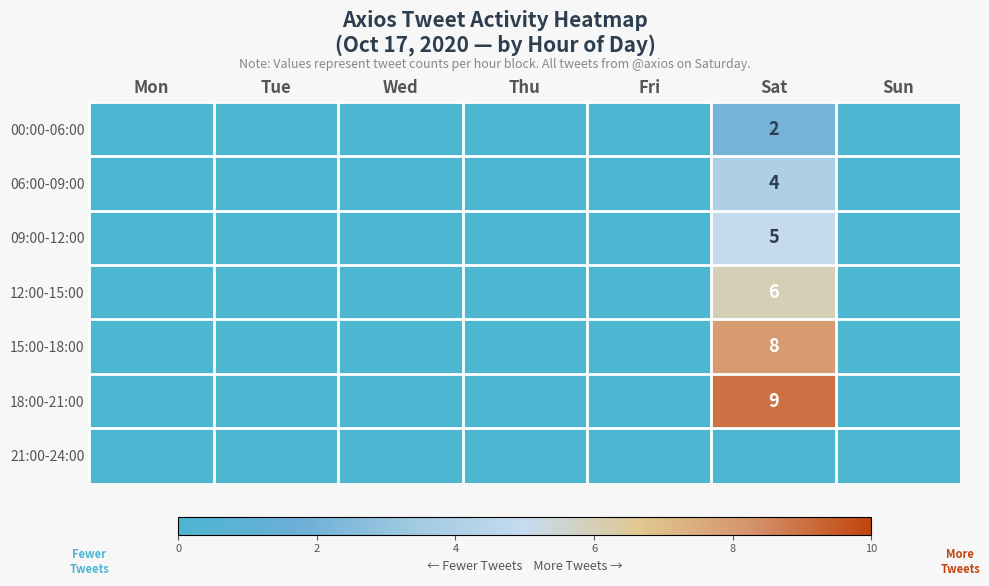

The value of 09:00-12:00 at Sat is 5. True or false?

True